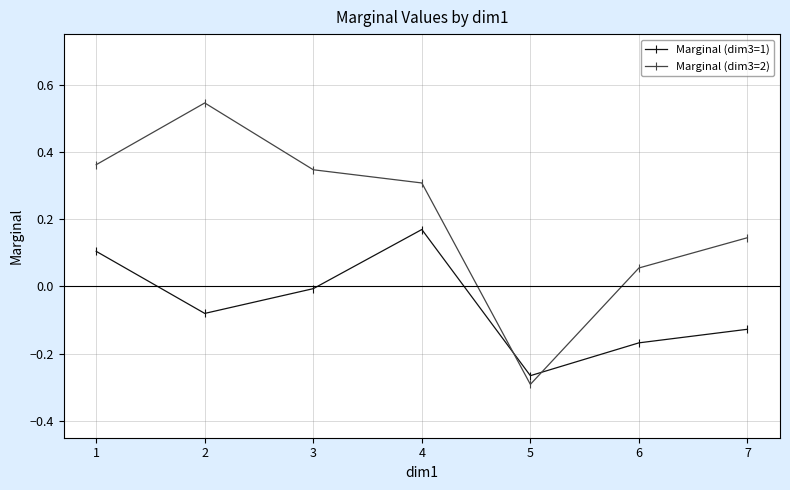

Where is Marginal (dim3=2) nearest to the value 0?

6